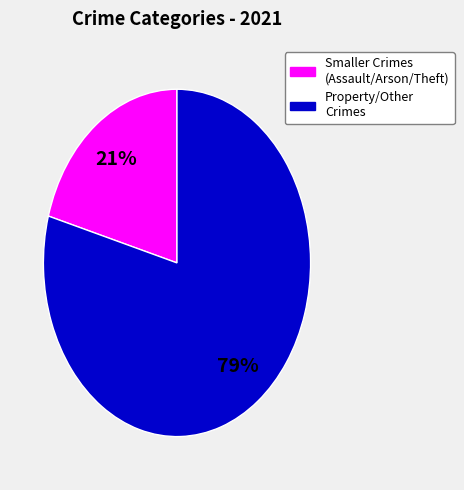

Is there any slice that represents more than half of the pie?

Yes